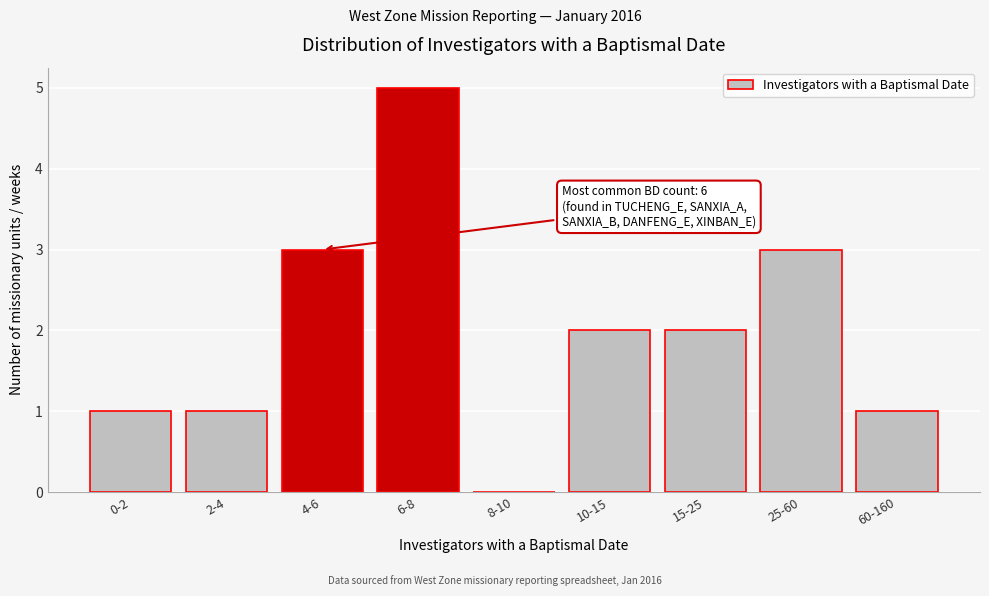

Reading right to left, list all the values displayed in this chart.

60-160=1	25-60=3	15-25=2	10-15=2	8-10=0	6-8=5	4-6=3	2-4=1	0-2=1